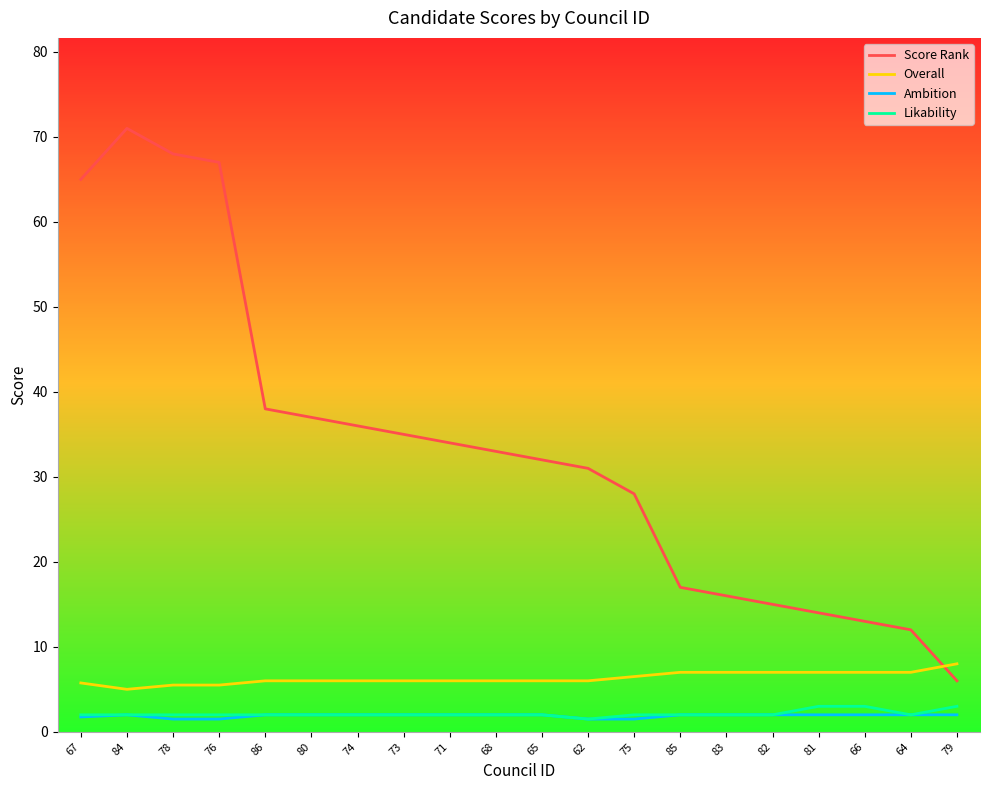

True or false: Overall and Likability intersect in this chart.

False